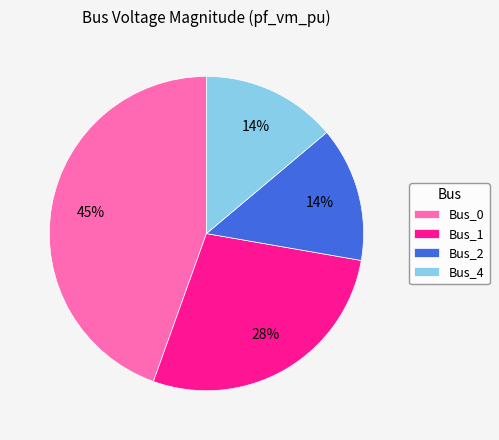

To the nearest percent, what is the difference between the Bus_1 and Bus_0 slice percentages?

17%